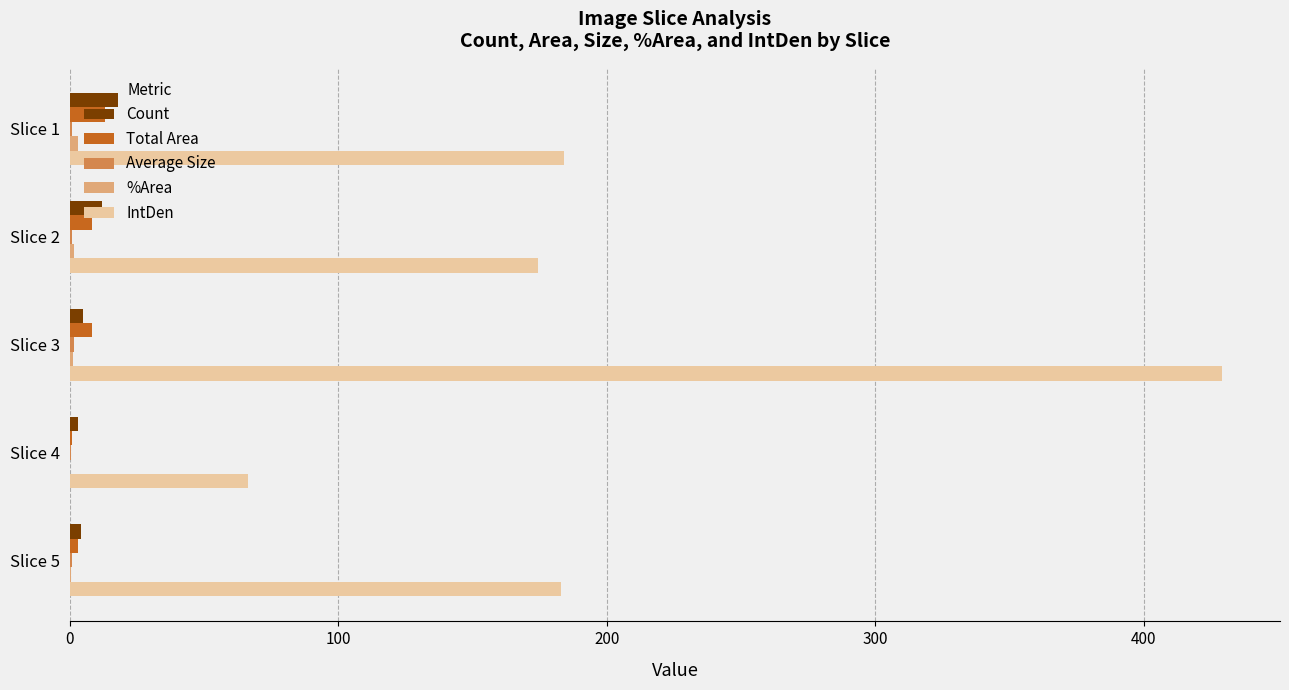

Which category has the highest value across all series?

Slice 3